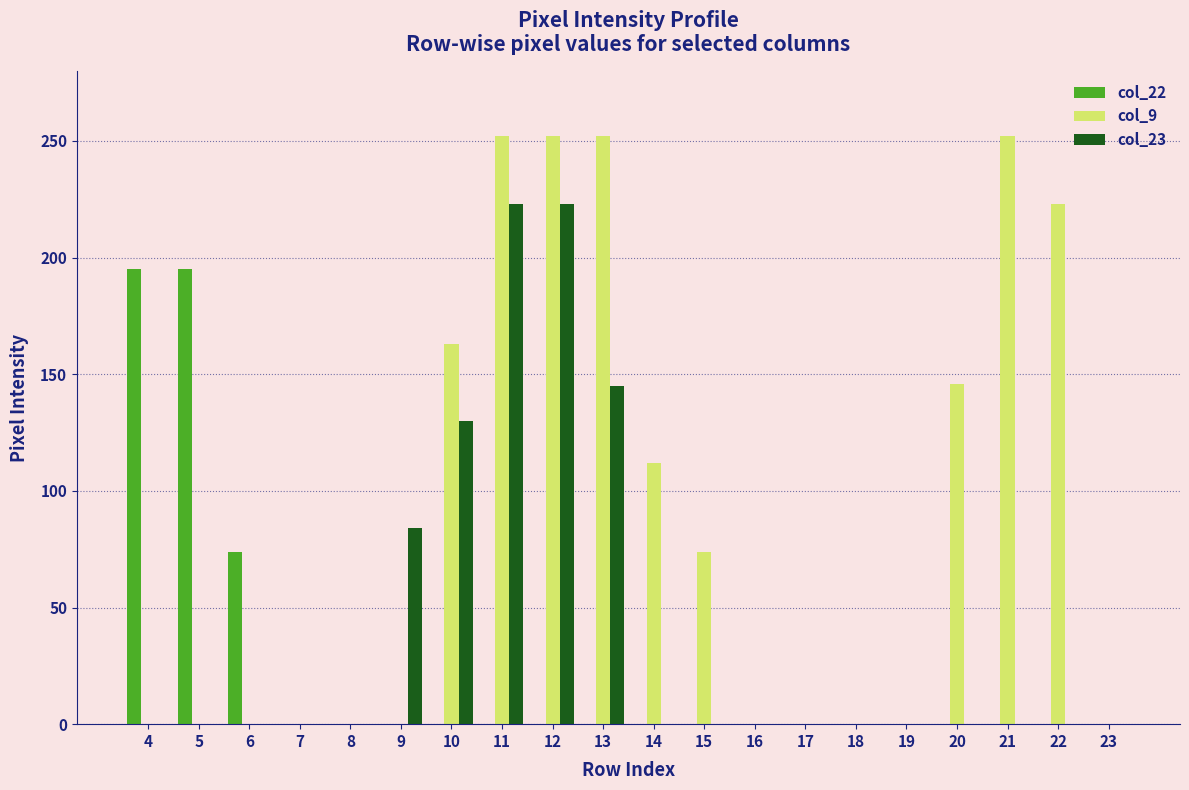

What are all the series names shown in the legend?

col_22, col_9, col_23